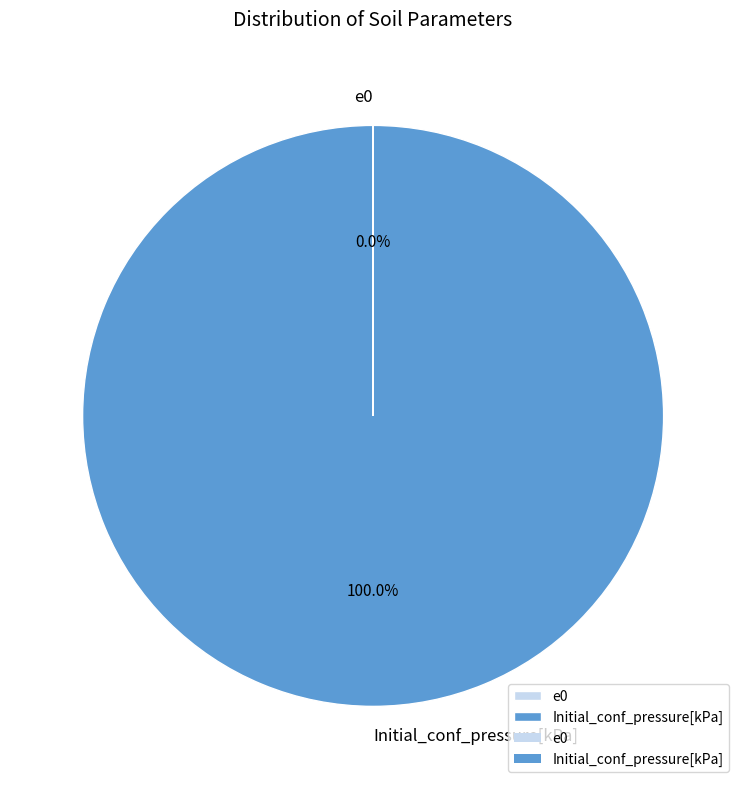

Does any single category account for the majority?

Yes